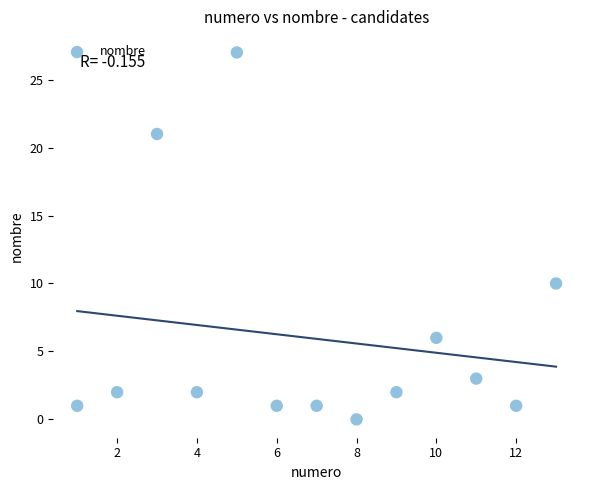

What Y value in the scatter plot is closest to 13?

10